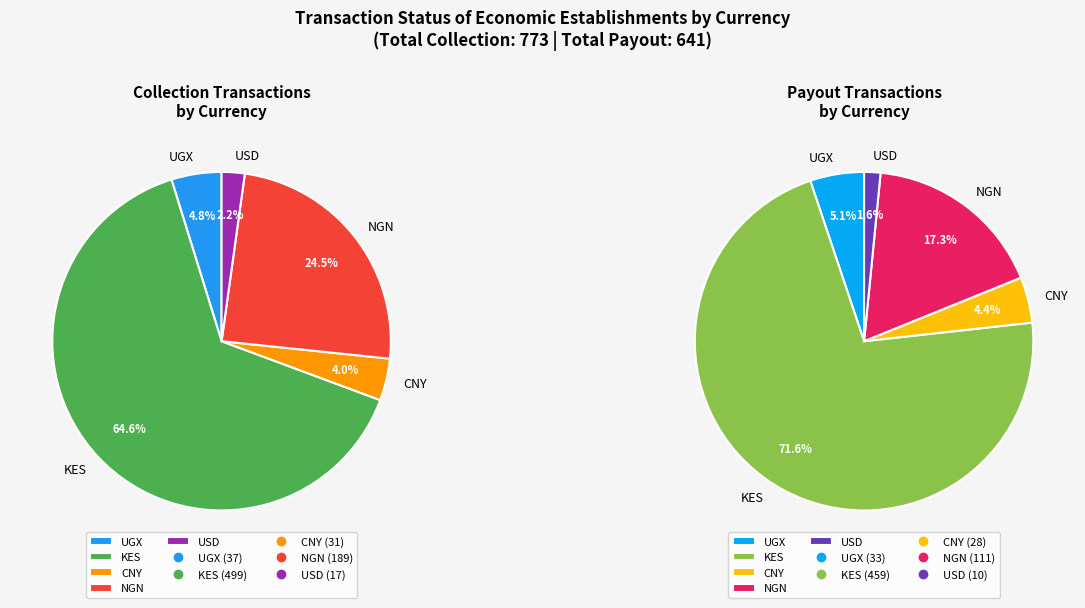

Which has a higher value, UGX or KES?

KES